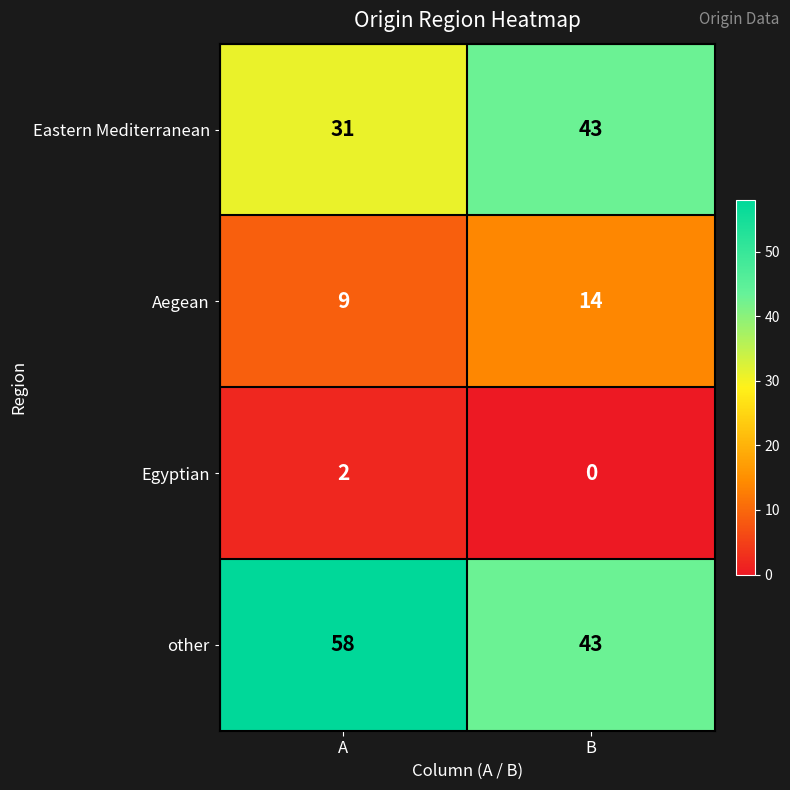

What is the difference between the maximum and minimum values in the Eastern Mediterranean series?

12